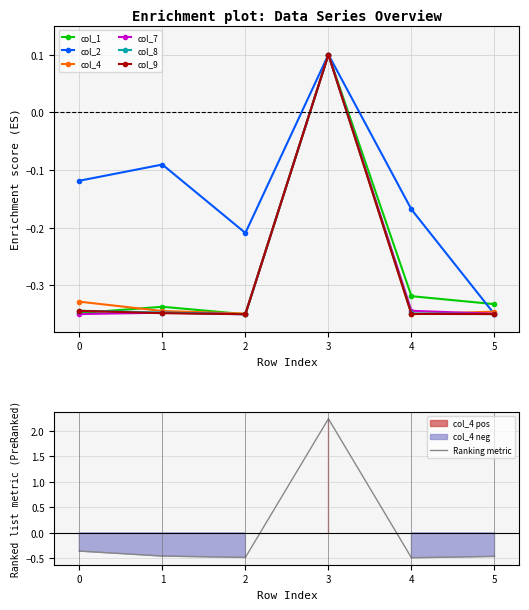

How many values in col_2 are above zero?

1